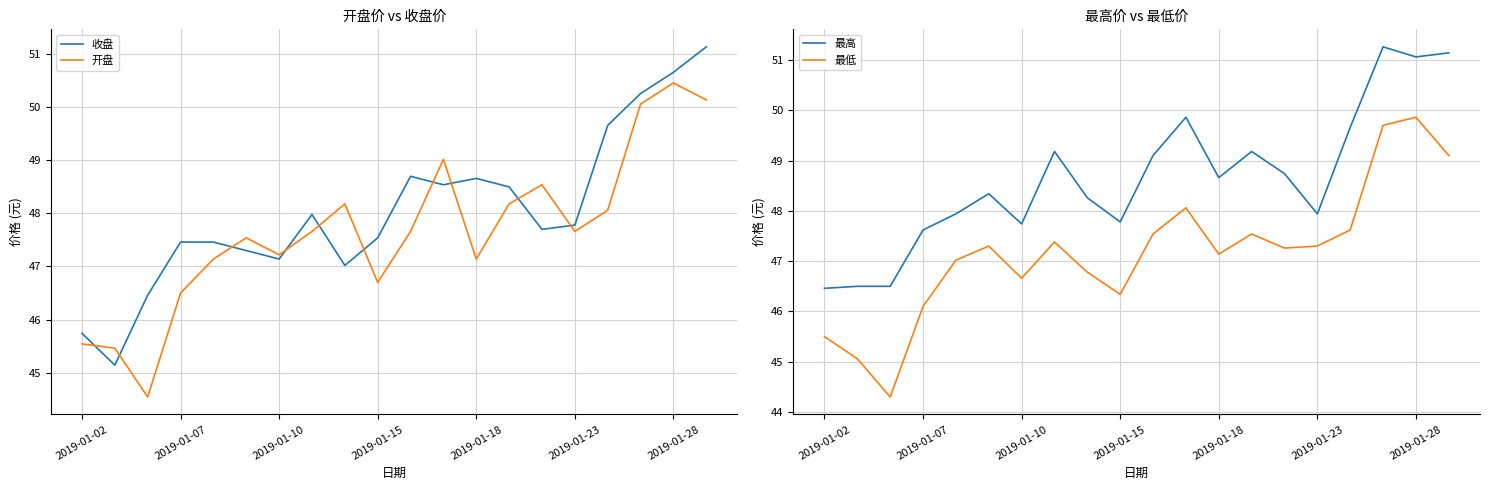

What is the minimum value for 开盘?

44.5